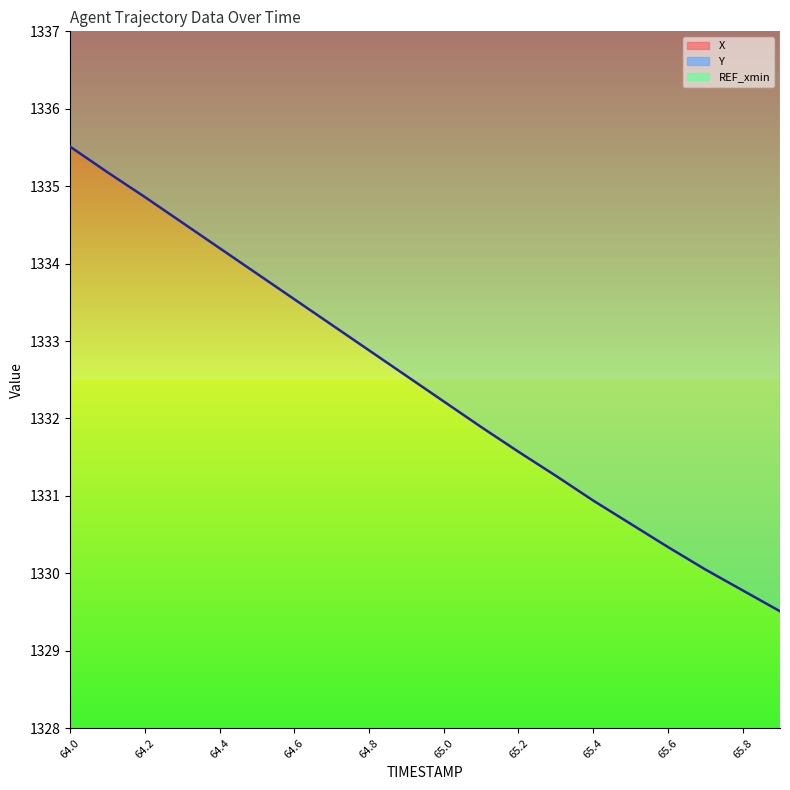

Between 64.7 and 65.3, which is larger?

64.7